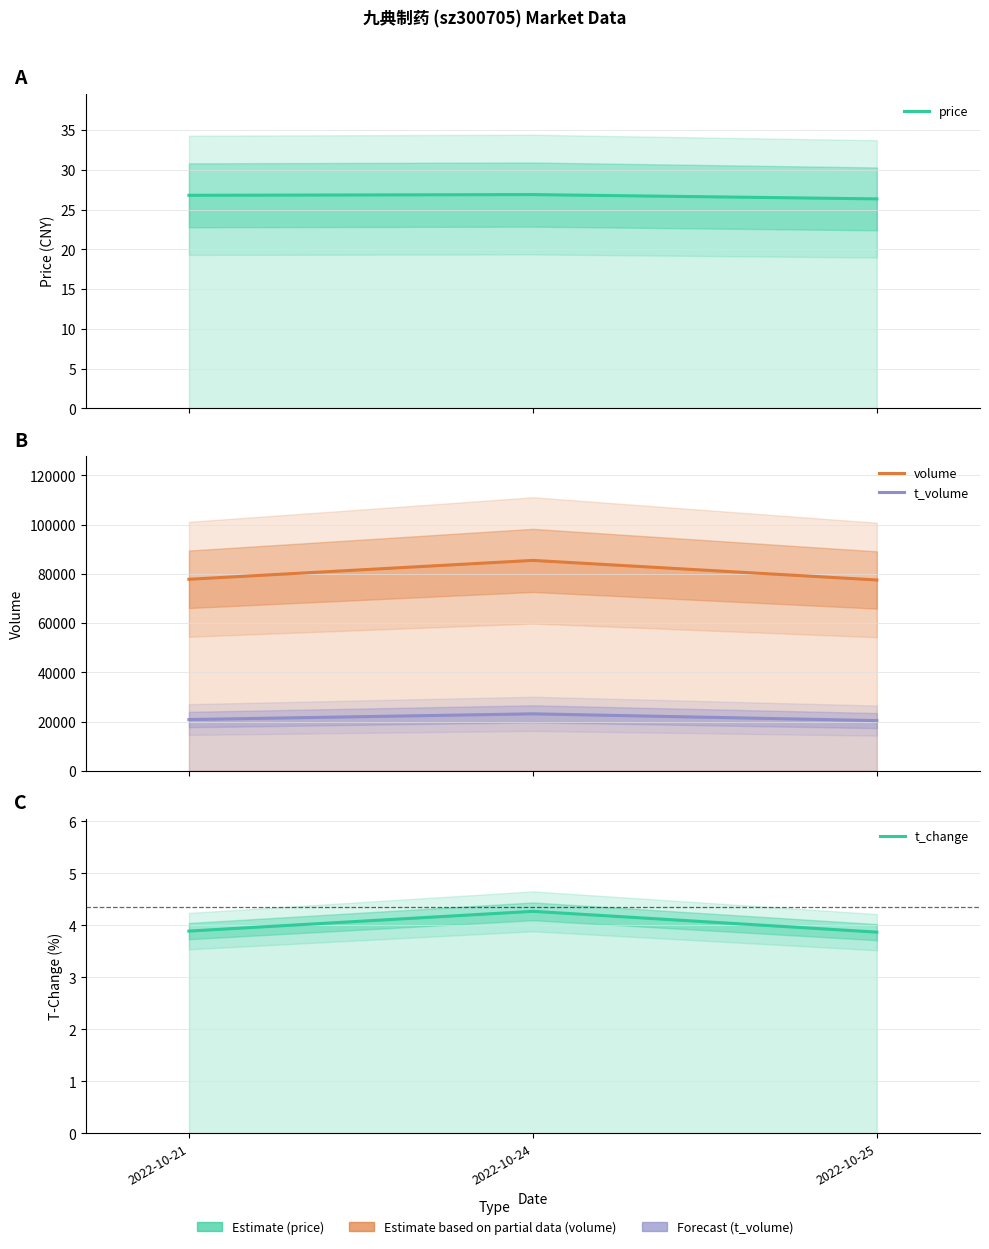

What is the sum of all t_change values?

12.0